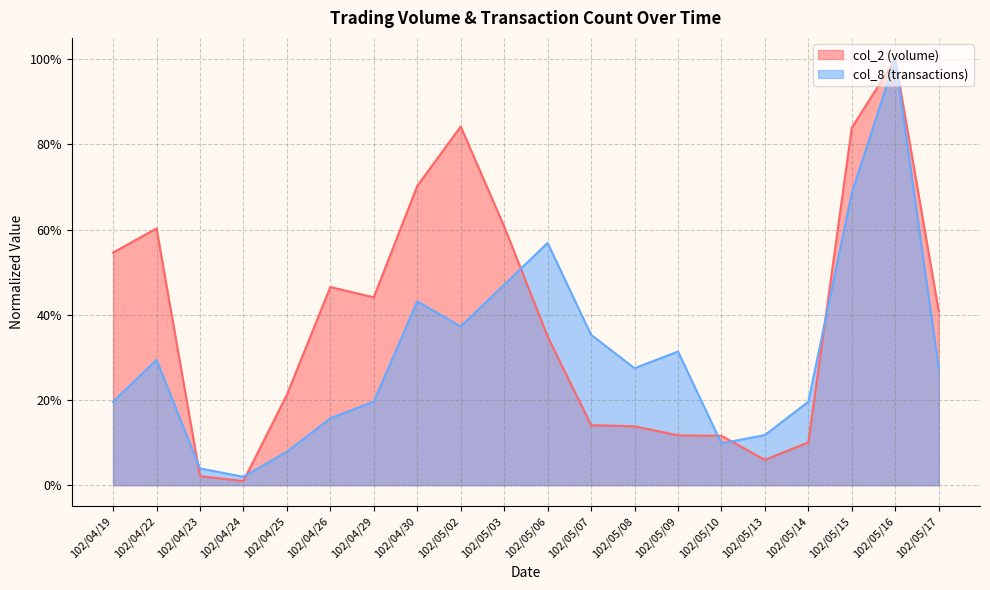

What is the value of the col_8 point at the 1st from the left?

0.2